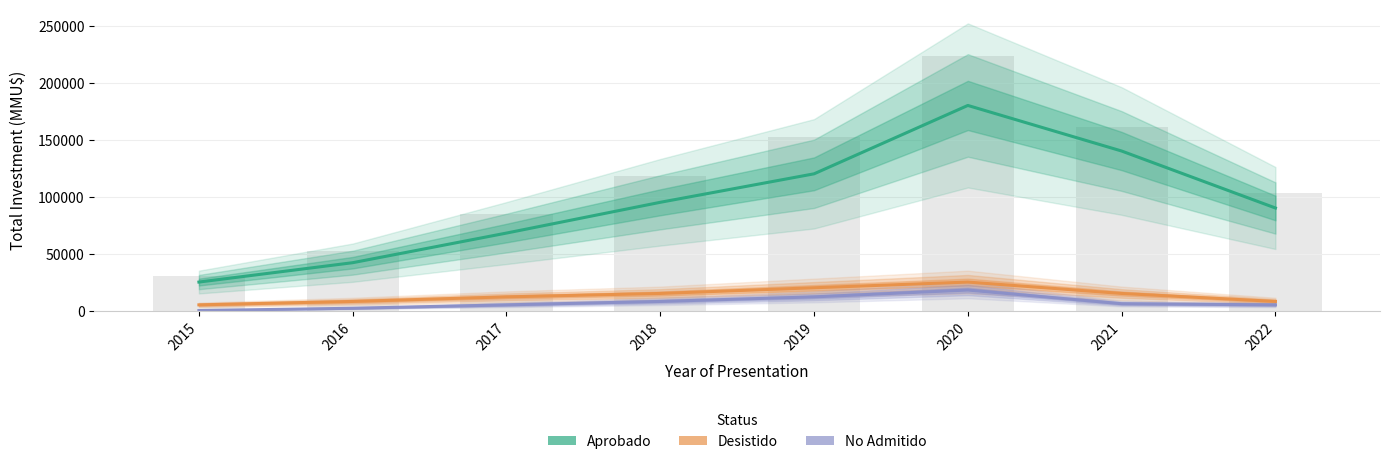

Which category has the lowest value in the Desistido series?

2015